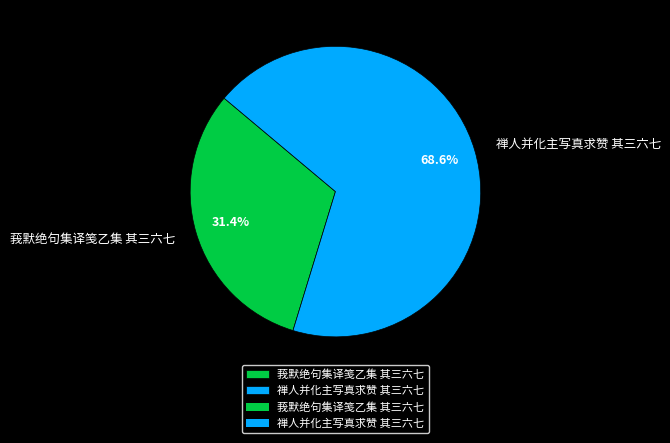

To the nearest percent, what is the difference between the largest and smallest slice percentages?

37%